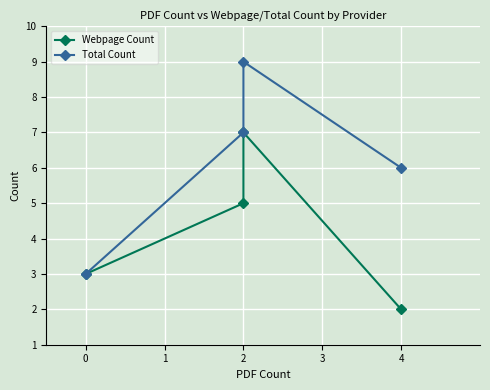

Is the value of Total Count at 4 greater than the value of Webpage Count at 2?

Yes